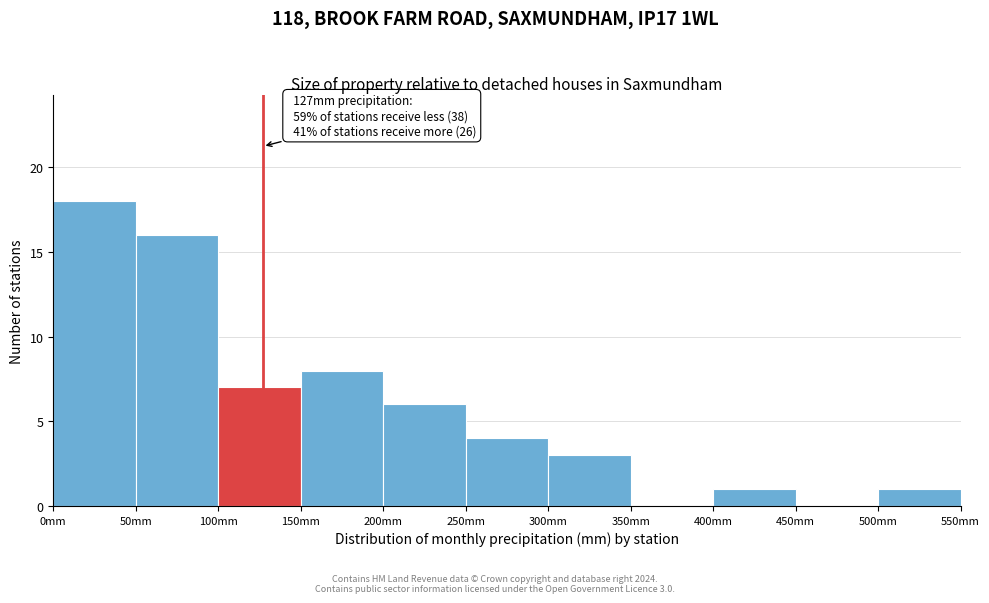

Which range on the x-axis has the tallest bar?

0 to 50